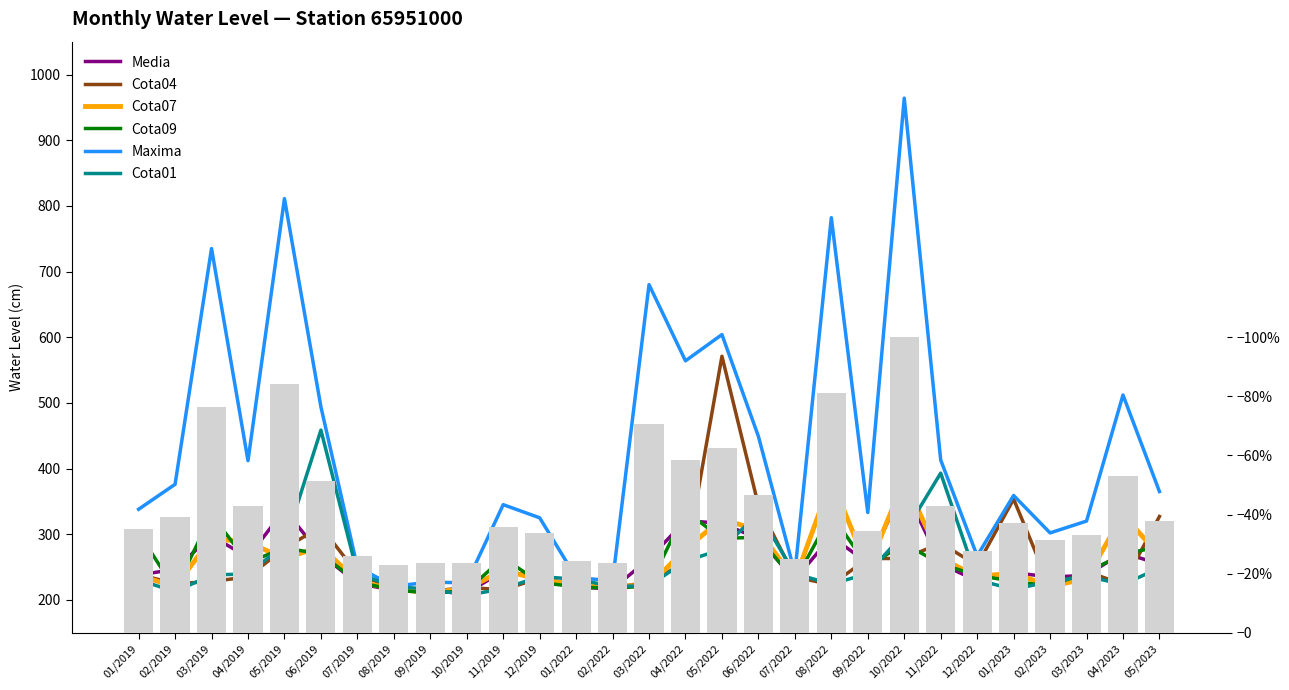

At how many categories does at least one series exceed 718?

4